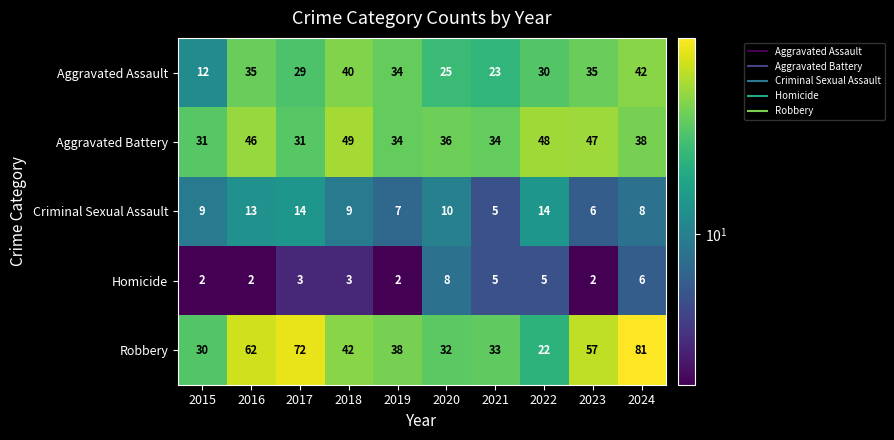

What is the smallest value displayed?

2